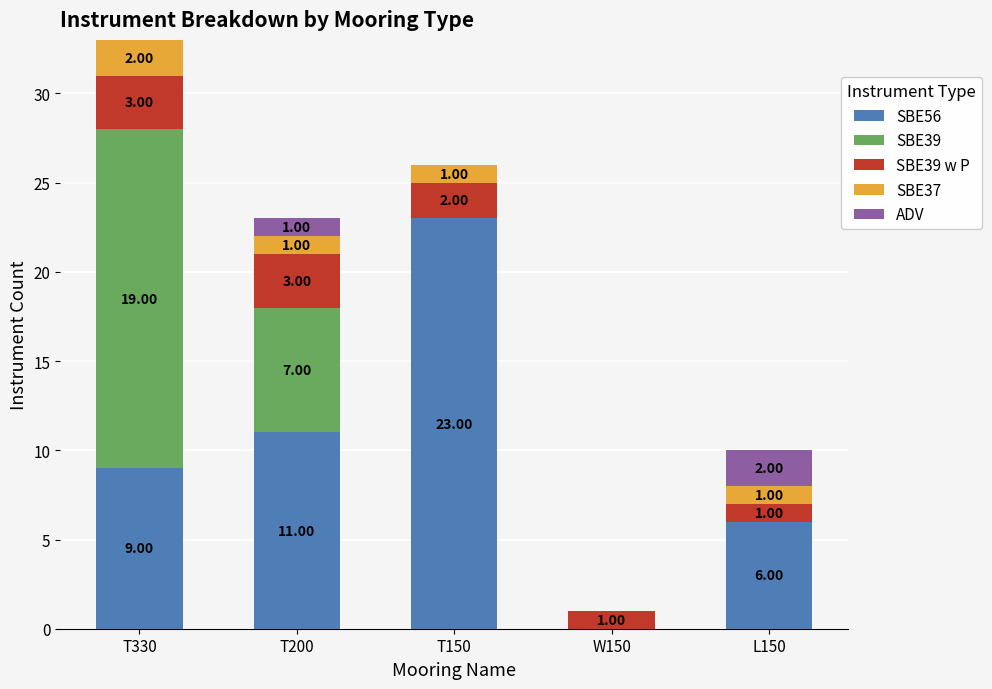

At which category is the sum across all series the highest?

T330